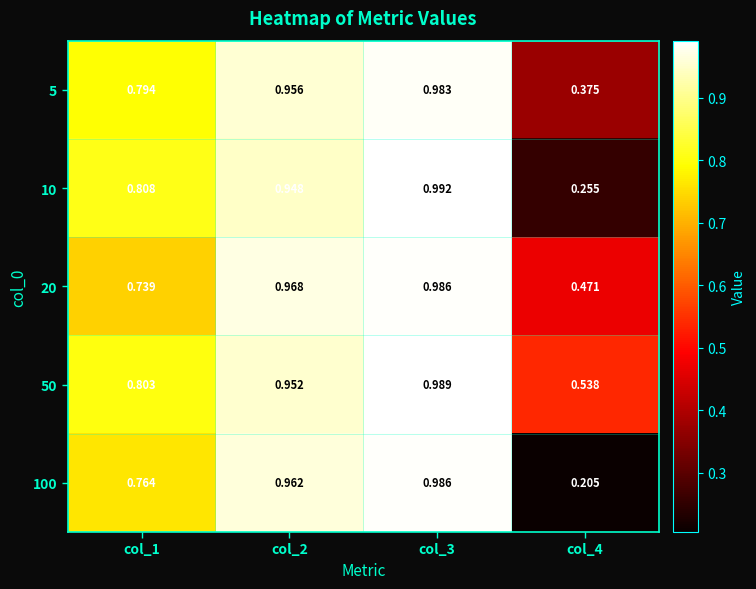

Is the value of 5 at col_1 greater than the value of 20 at col_1?

Yes